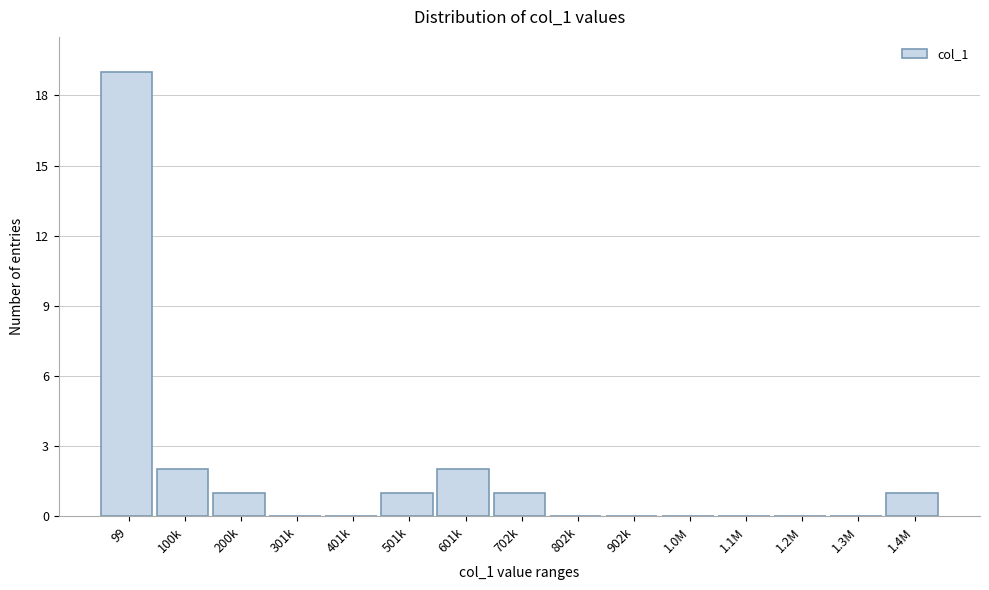

Reading left to right, what are all the values shown in this chart?

99=19	100k=2	200k=1	301k=0	401k=0	501k=1	601k=2	702k=1	802k=0	902k=0	1.0M=0	1.1M=0	1.2M=0	1.3M=0	1.4M=1